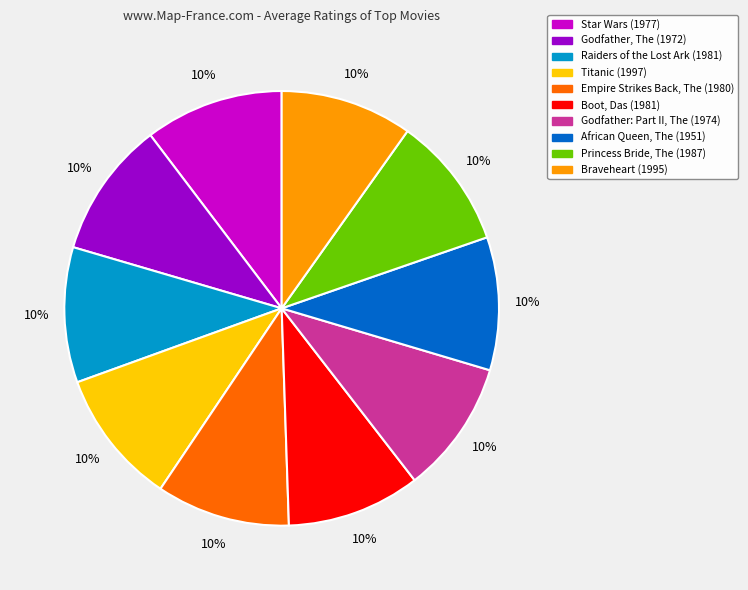

How many slices are in this pie chart?

10